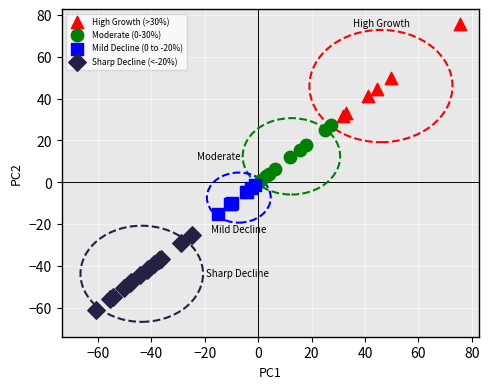

Which series reaches the maximum Y coordinate?

High Growth (>30%)